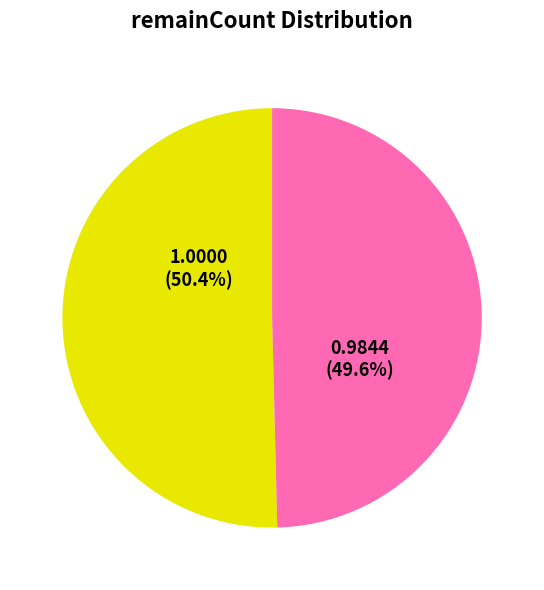

Is there a majority slice in this chart?

Yes